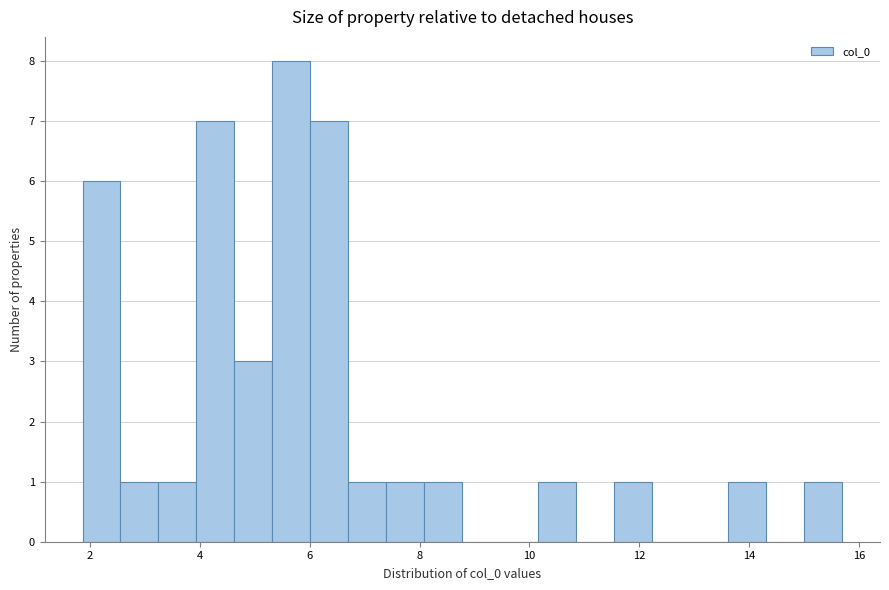

Read against the x-axis, roughly where is the centre of the tallest bar?

5.6